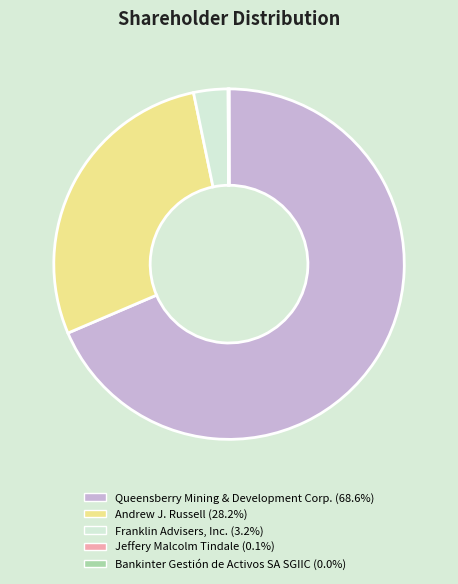

Is there any slice that represents more than half of the pie?

Yes